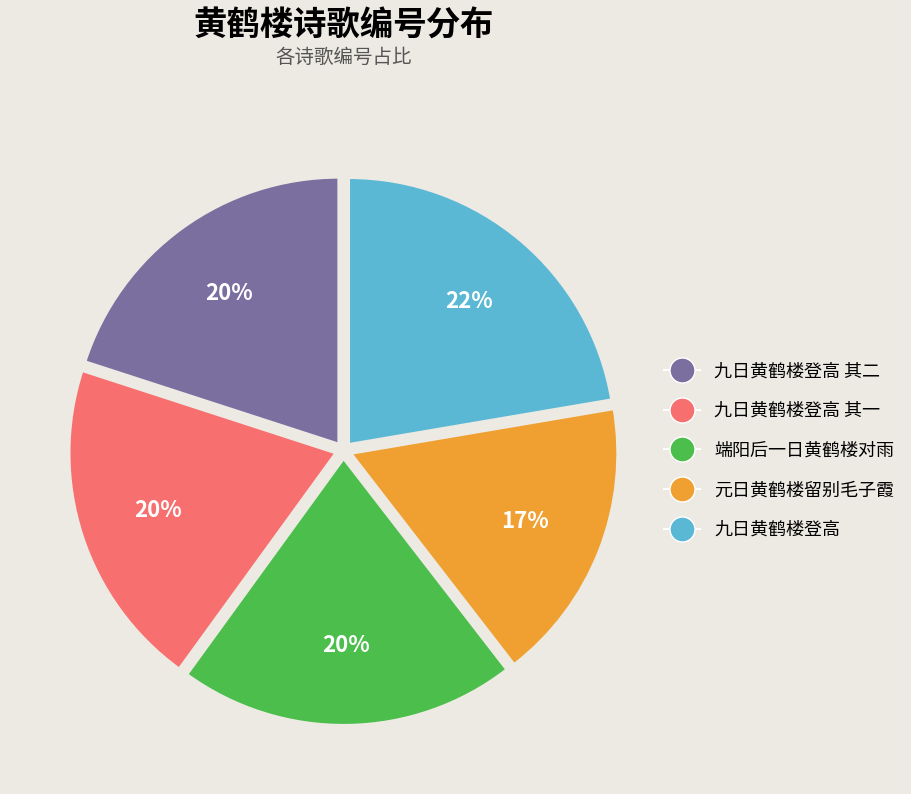

To the nearest percent, what is the average slice percentage?

20%